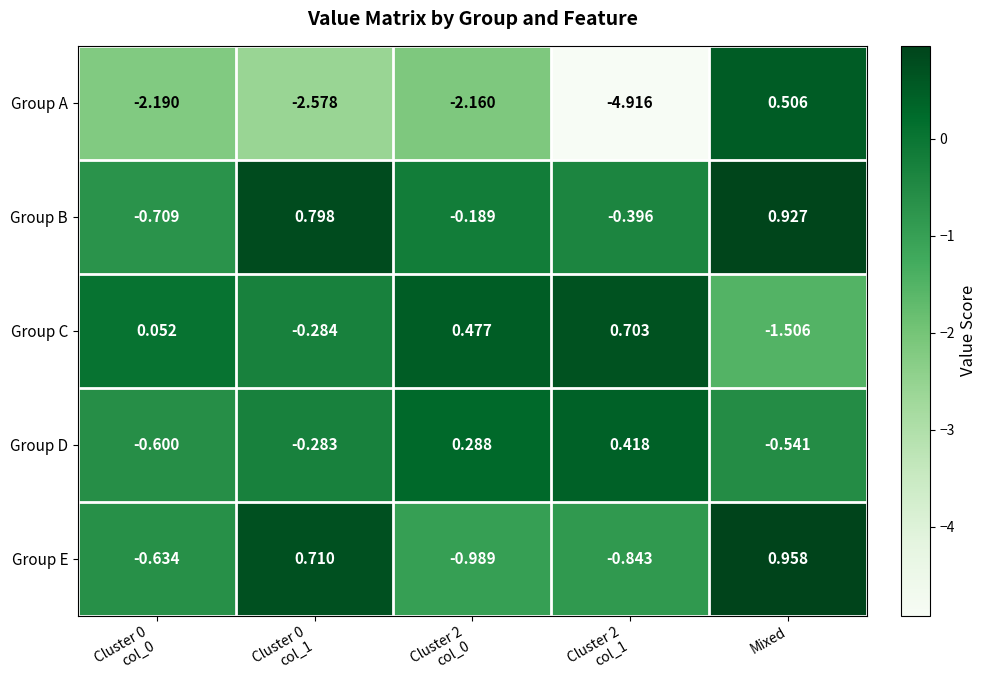

At which label does Group A reach its peak?

Mixed